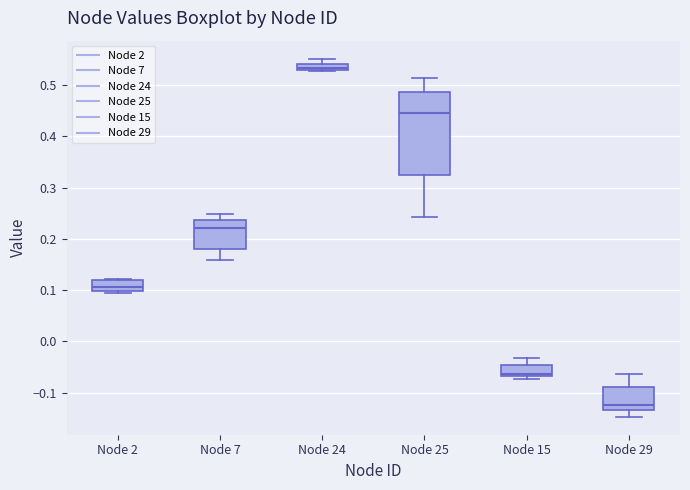

Which box's median line is the lowest?

Node 29